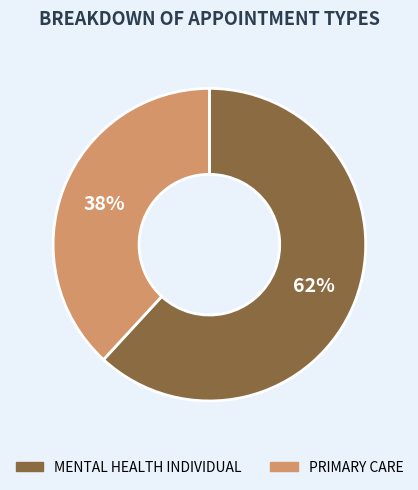

Which slice is the largest?

MENTAL HEALTH INDIVIDUAL